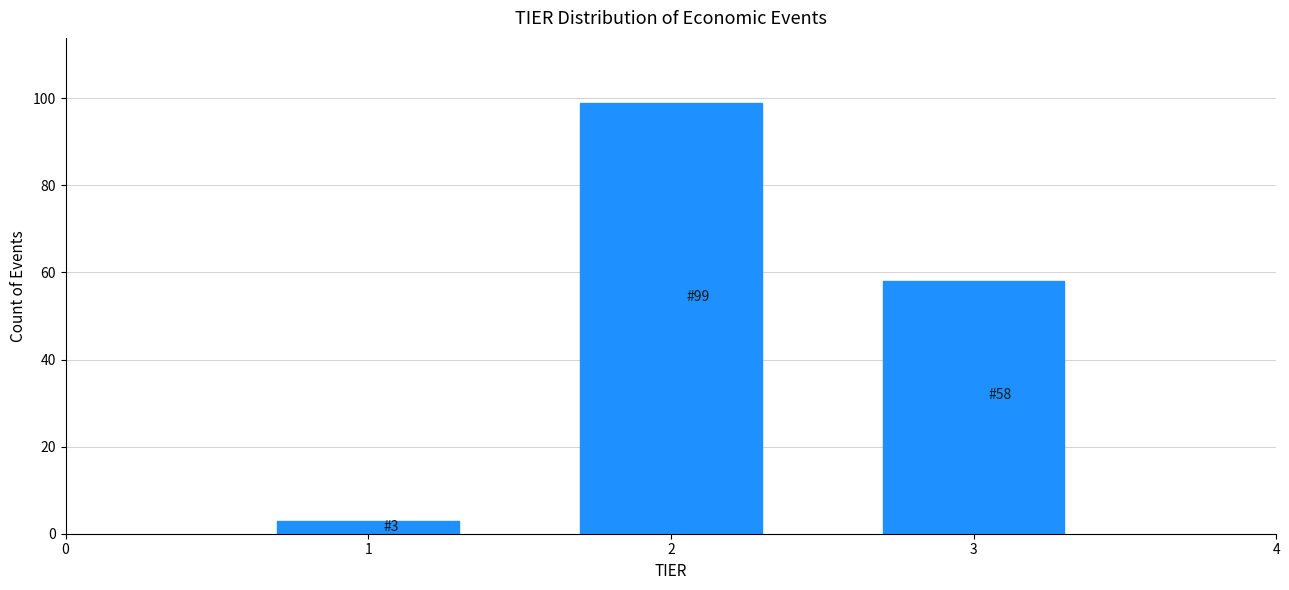

Reading left to right, list all the values displayed in this chart.

3	99	58